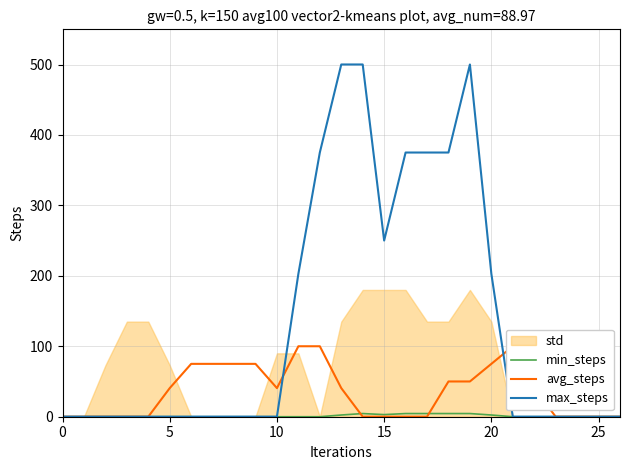

What is the maximum value for max_steps?

500.1